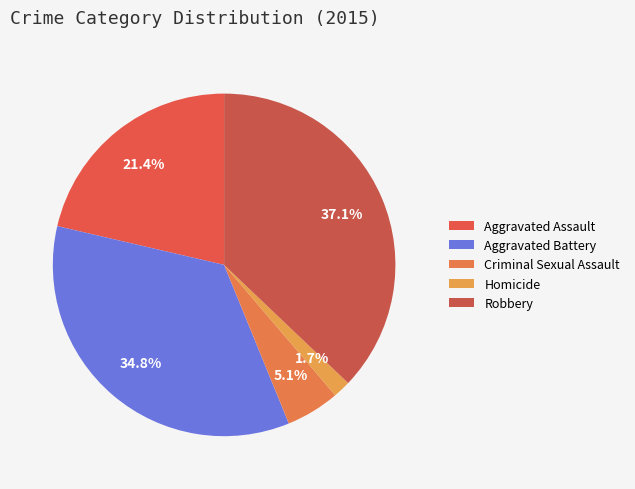

Do Aggravated Assault and Criminal Sexual Assault together represent more than half of the pie?

No